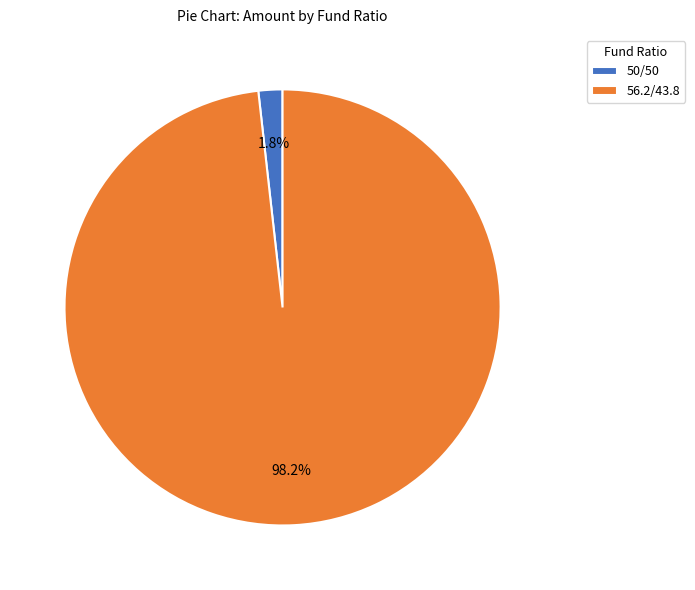

Is 50/50 the majority of the pie?

No